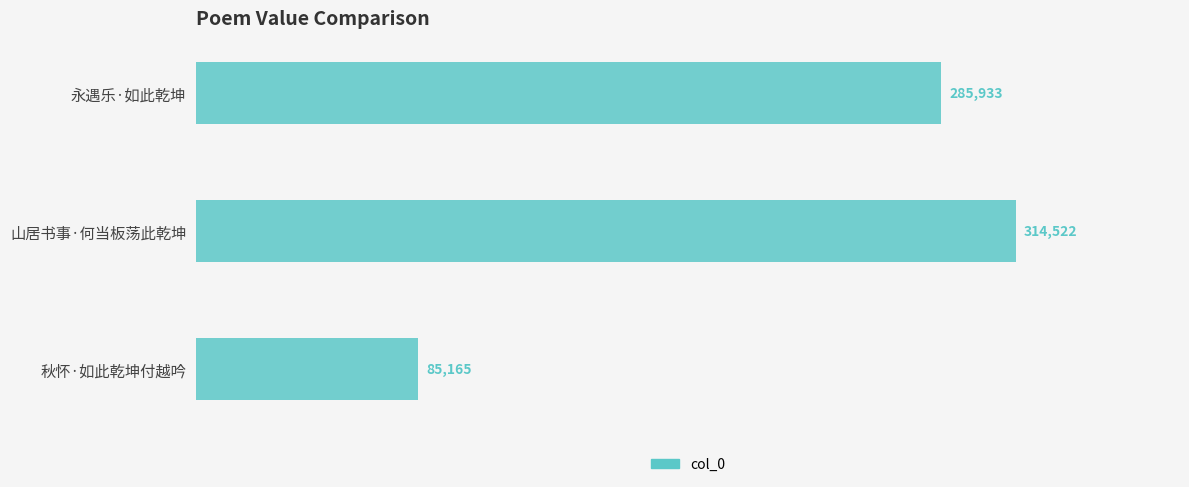

Reading bottom to top, what are all the values shown in this chart?

秋怀·如此乾坤付越吟=85165	山居书事·何当板荡此乾坤=314522	永遇乐·如此乾坤=285933